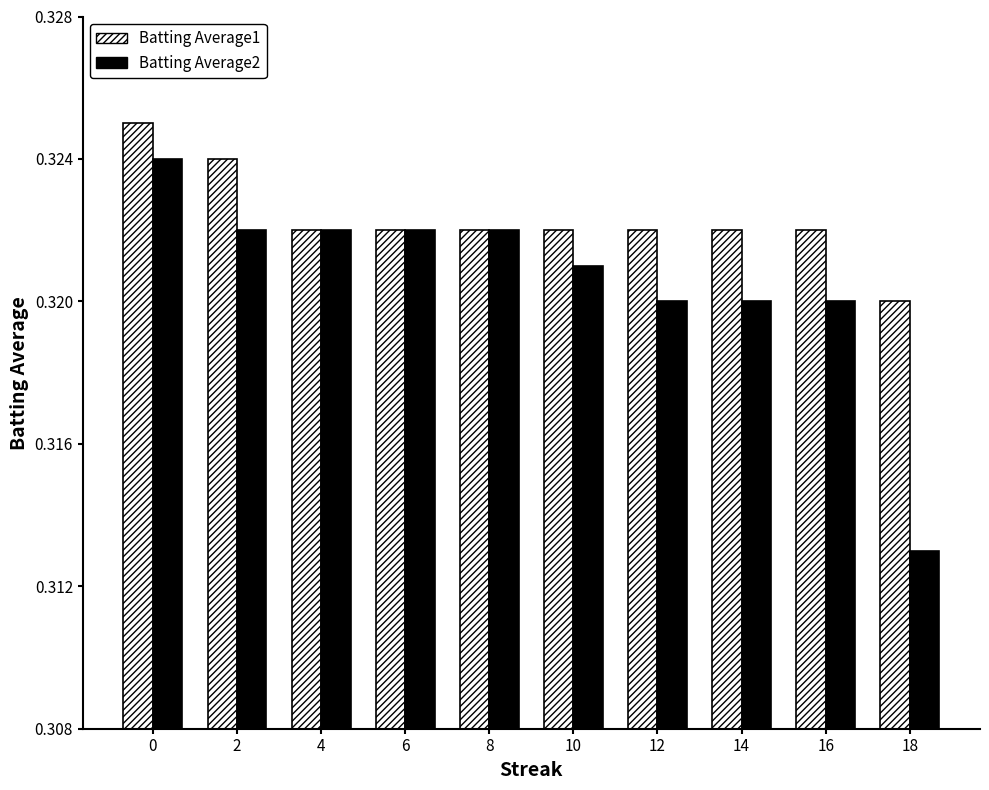

Rank the series by their average value, from lowest to highest.

Batting Average2, Batting Average1